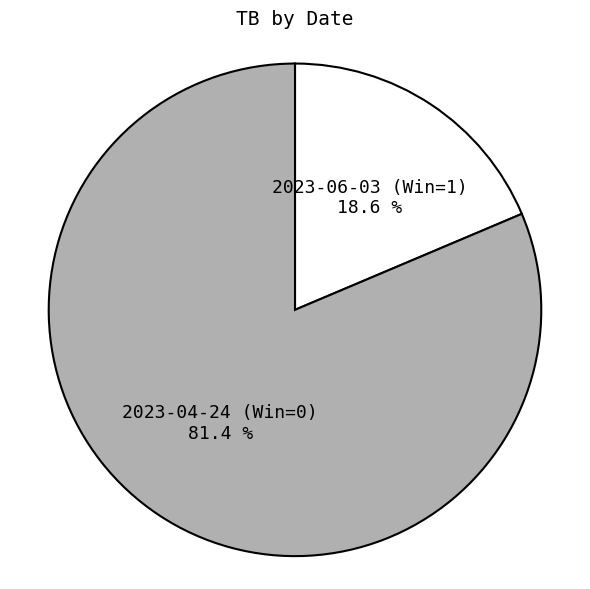

Is there a majority slice in this chart?

Yes